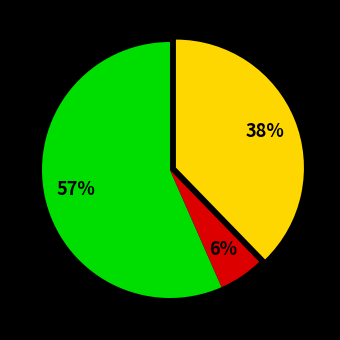

Is there a majority slice in this chart?

Yes